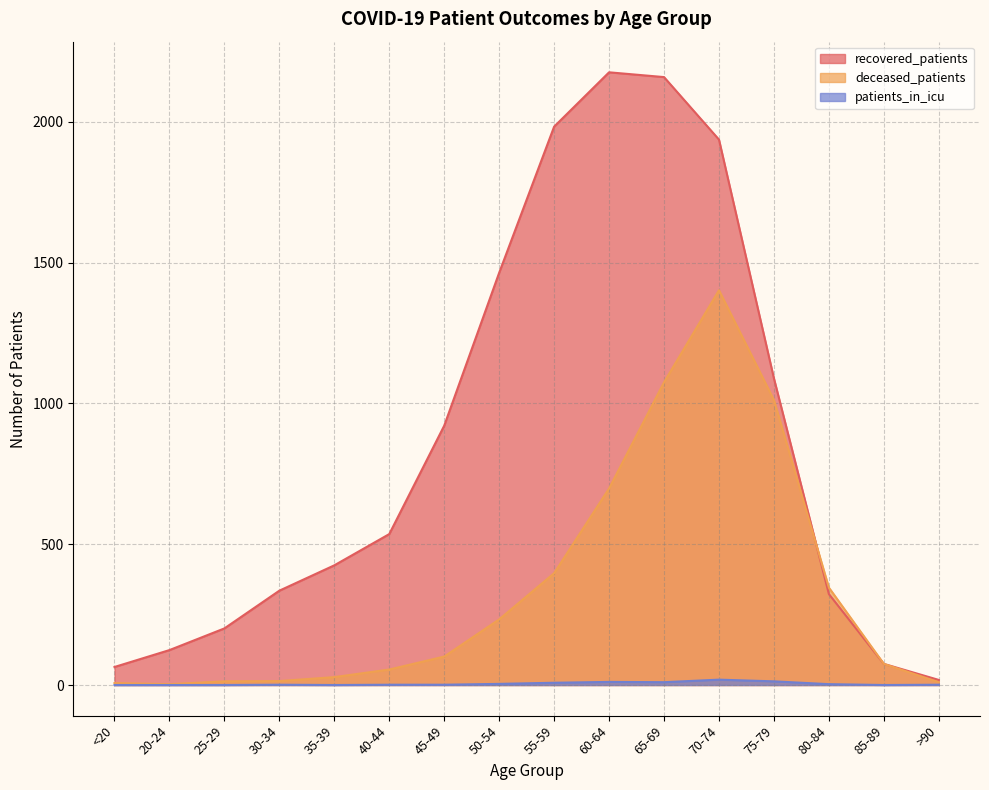

At which category is the sum across all series the highest?

70-74